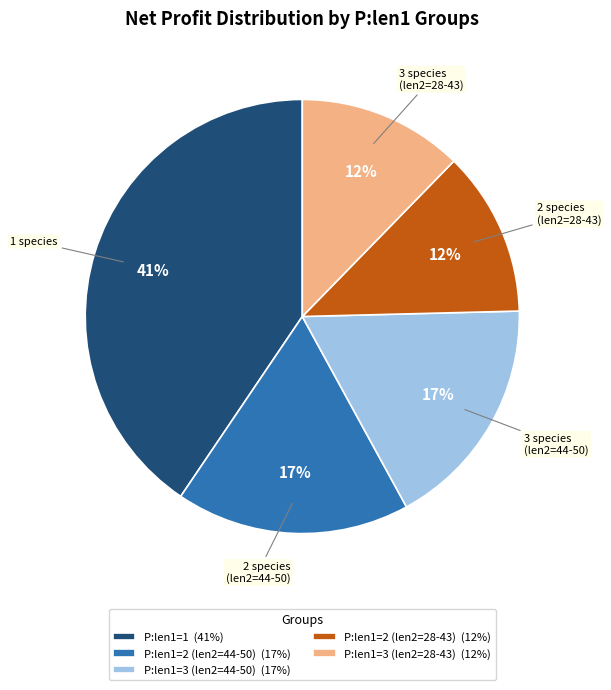

Is there any slice that represents more than half of the pie?

No